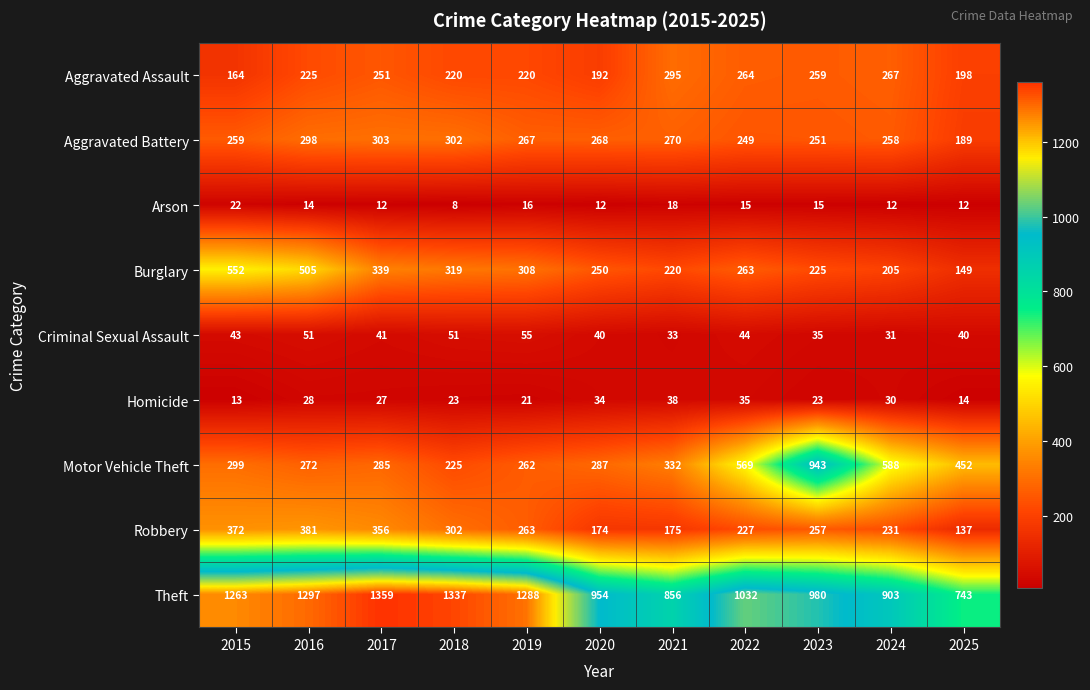

What value does the Burglary series have at 2023?

225